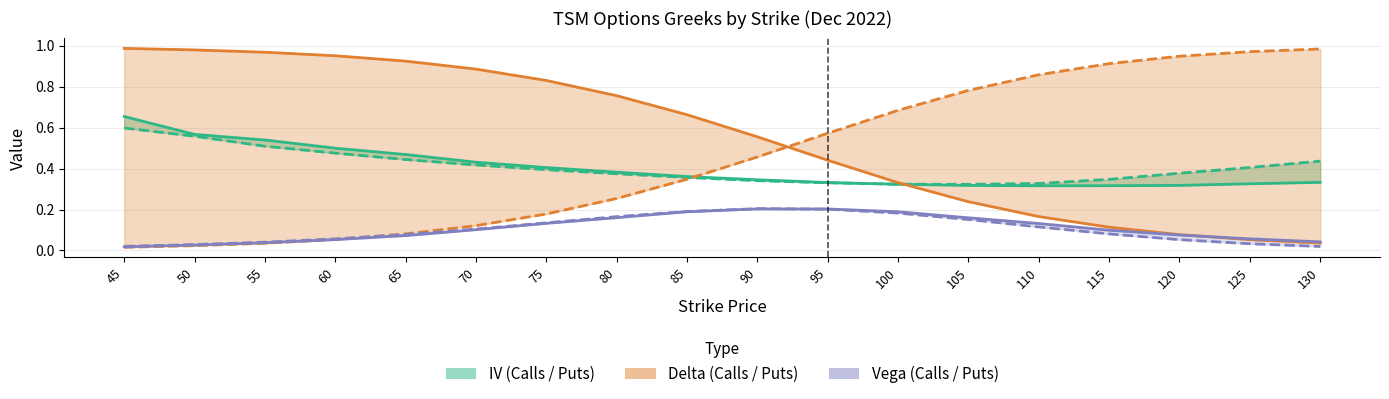

Between 70 and 105, which series saw the biggest shift?

Delta Put